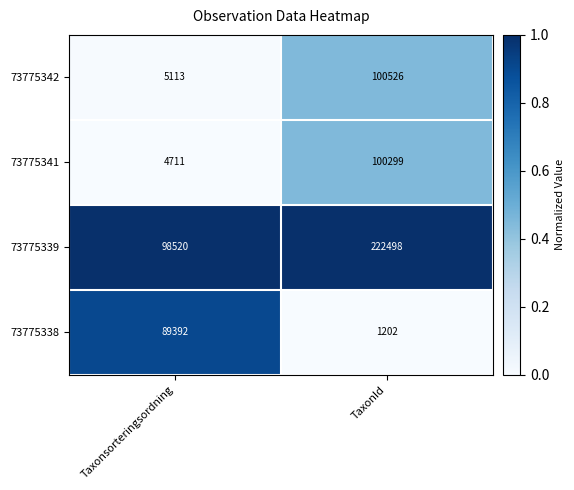

Where is 73775341 nearest to the value 52505?

Taxonsorteringsordning